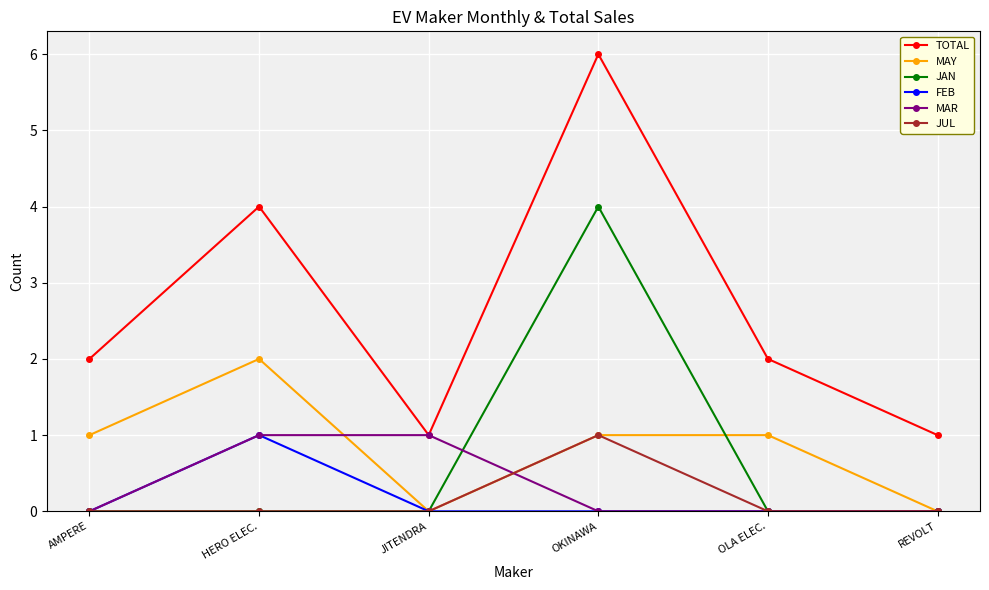

What is the label of the 2nd point from the left?

HERO ELEC.